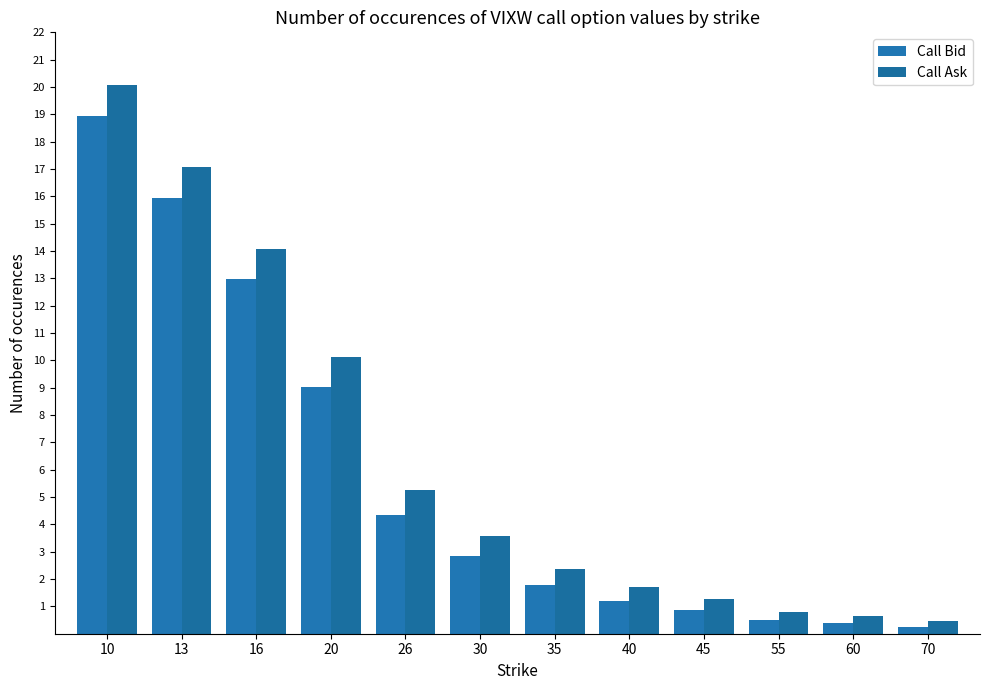

True or false: Call Bid has a value of 1.8 at 35.

True